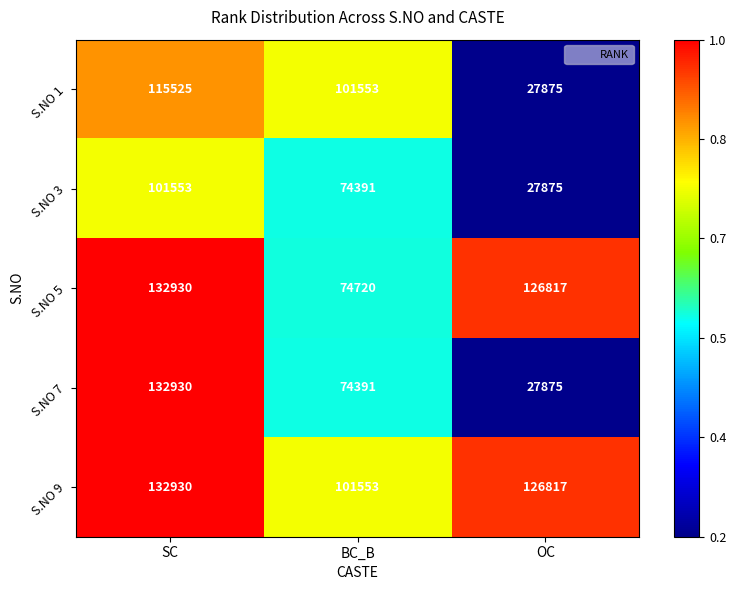

Which series has the widest spread of values?

S.NO 7